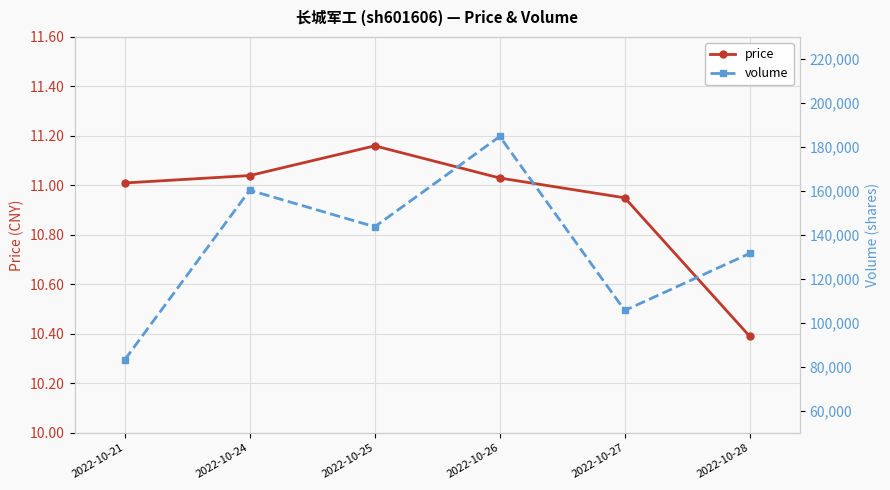

At 2022-10-25, list the series in order from largest to smallest.

volume, price